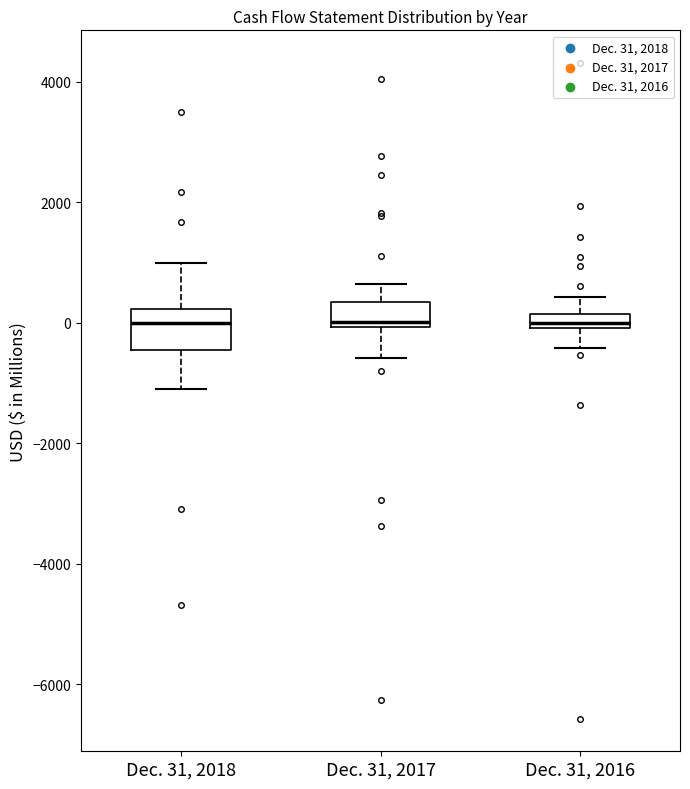

Where is the upper edge of the box for Dec. 31, 2017 on the y-axis? The values are not printed on the chart, so give them approximately, as read against the axis.

400